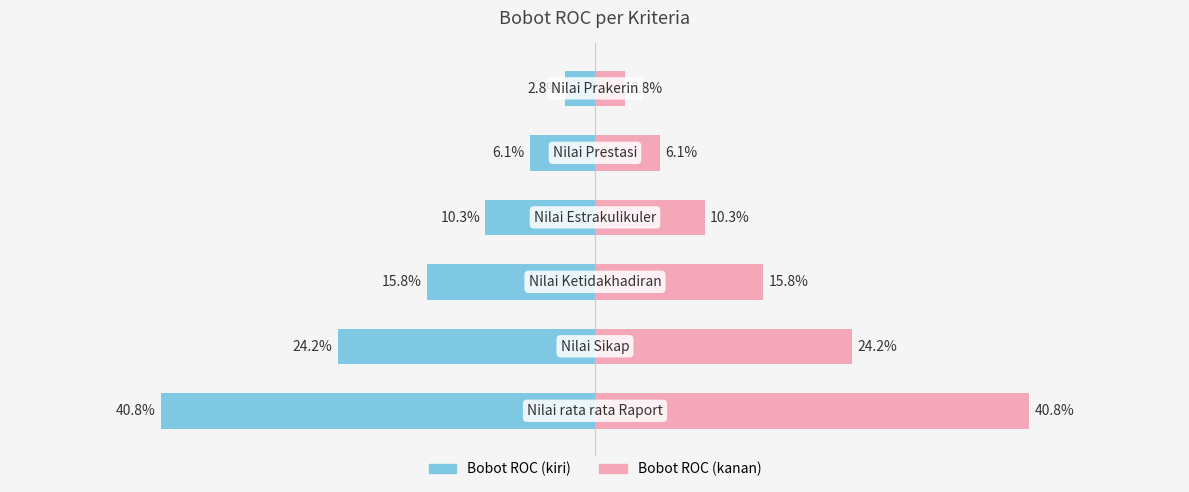

Rank the categories by Bobot ROC (kiri) value from lowest to highest.

0, 1, 2, 3, 4, 5